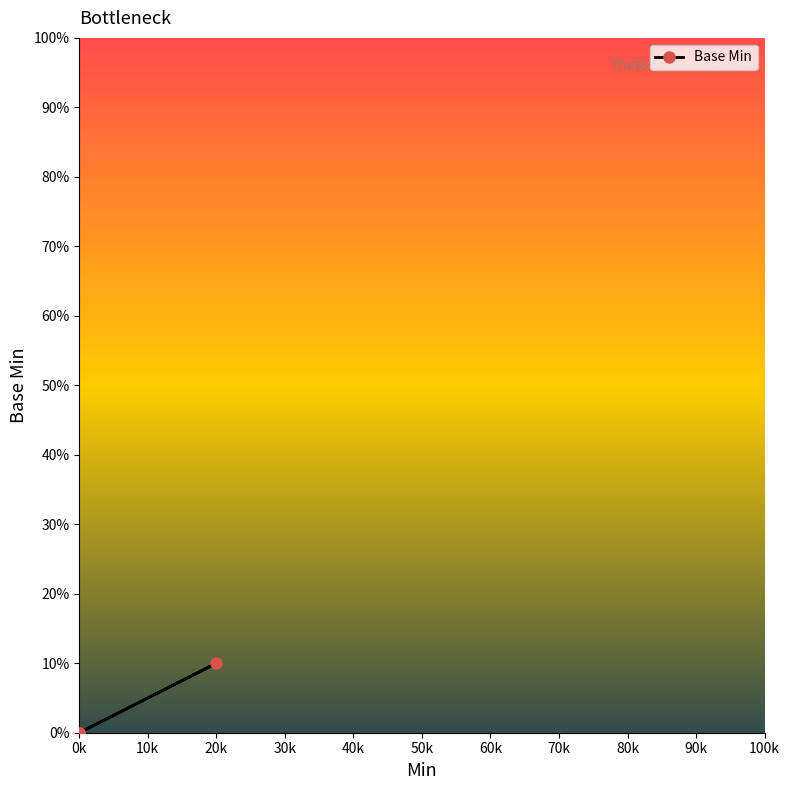

How many values are above zero?

1